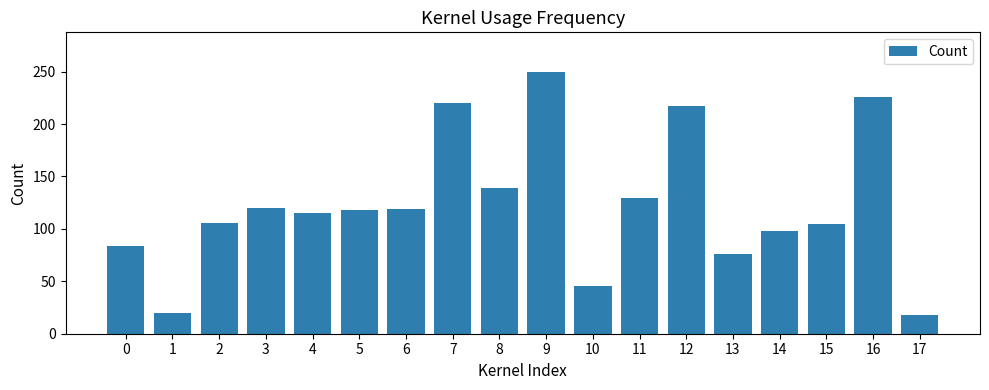

What is the change in value from 5 to 17?

-100